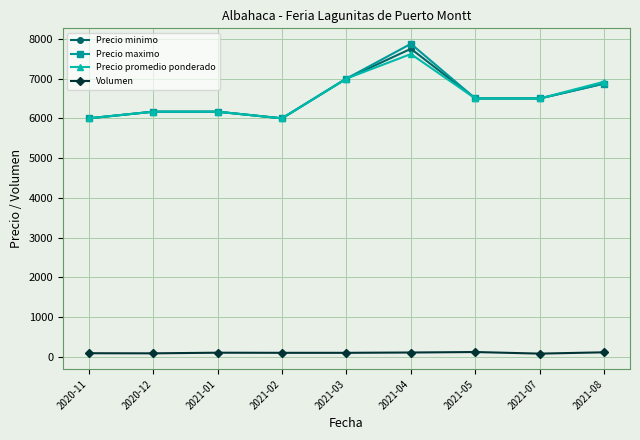

Does the chart have visible grid lines?

Yes